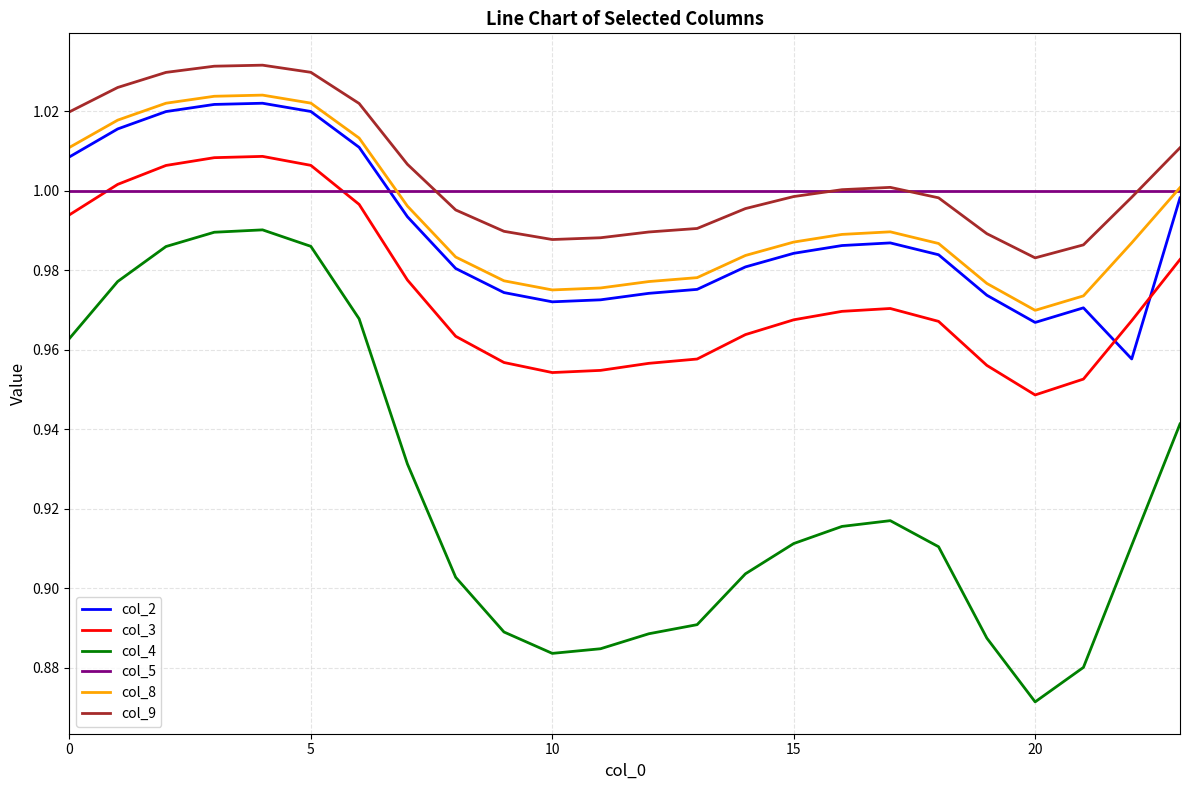

True or false: col_2 has more than 1 points higher than both neighbors.

True